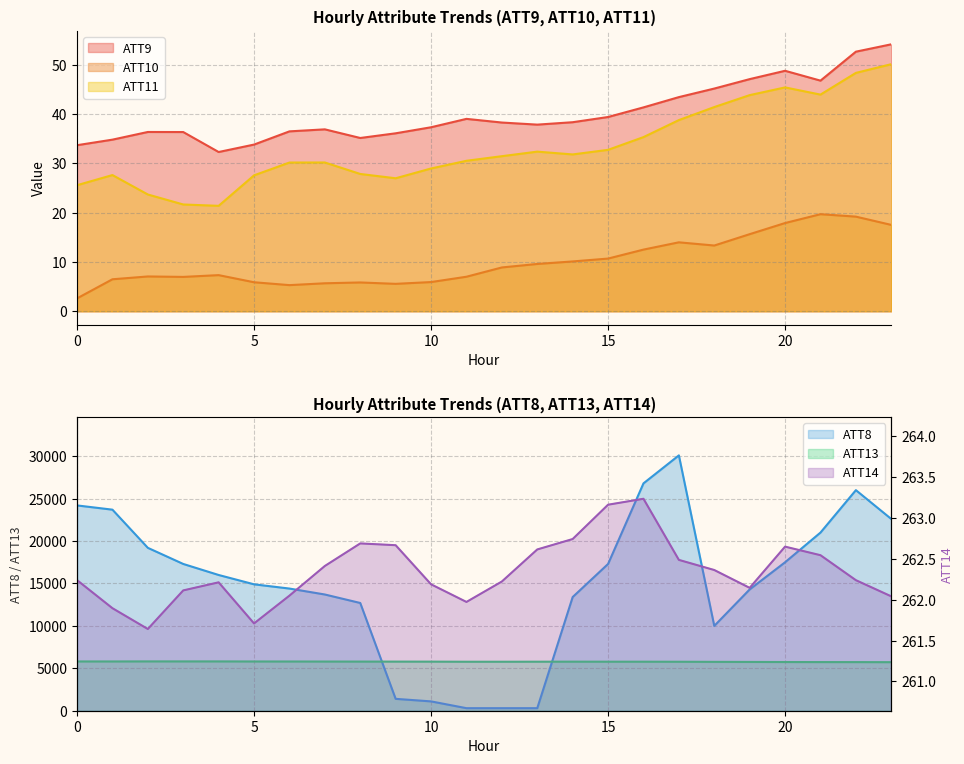

Reading right to left, transcribe all the data shown in this chart.

ATT8: 23=22600.0	22=26000.0	21=21000.0	20=17500.0	19=14300.0	18=10000.0	17=30100.0	16=26800.0	15=17300.0	14=13400.0	13=300.0	12=300.0	11=300.0	10=1100.0	9=1400.0	8=12700.0	7=13700.0	6=14400.0	5=14900.0	4=16000.0	3=17300.0	2=19200.0	1=23700.0	0=24200.0
ATT9: 23=54.2	22=52.7	21=46.8	20=48.8	19=47.1	18=45.2	17=43.5	16=41.4	15=39.4	14=38.4	13=37.9	12=38.3	11=39.1	10=37.3	9=36.1	8=35.2	7=36.9	6=36.5	5=33.8	4=32.3	3=36.4	2=36.4	1=34.8	0=33.7
ATT10: 23=17.5	22=19.2	21=19.7	20=17.9	19=15.6	18=13.3	17=14.0	16=12.5	15=10.7	14=10.1	13=9.6	12=8.9	11=7.0	10=5.9	9=5.6	8=5.8	7=5.7	6=5.3	5=5.9	4=7.3	3=7.0	2=7.1	1=6.5	0=2.6
ATT11: 23=50.2	22=48.4	21=44.0	20=45.4	19=43.9	18=41.4	17=38.8	16=35.3	15=32.8	14=31.8	13=32.4	12=31.5	11=30.5	10=29.0	9=27.0	8=27.9	7=30.2	6=30.2	5=27.6	4=21.4	3=21.7	2=23.7	1=27.6	0=25.6
ATT13: 23=5723.4	22=5732.2	21=5734.4	20=5741.0	19=5751.5	18=5760.4	17=5772.8	16=5778.9	15=5779.7	14=5783.4	13=5779.4	12=5774.5	11=5774.9	10=5785.7	9=5790.0	8=5793.1	7=5798.1	6=5802.4	5=5805.3	4=5812.2	3=5813.1	2=5813.9	1=5807.0	0=5808.5
ATT14: 23=262.0	22=262.2	21=262.5	20=262.7	19=262.1	18=262.4	17=262.5	16=263.2	15=263.2	14=262.7	13=262.6	12=262.2	11=262.0	10=262.2	9=262.7	8=262.7	7=262.4	6=262.1	5=261.7	4=262.2	3=262.1	2=261.6	1=261.9	0=262.2